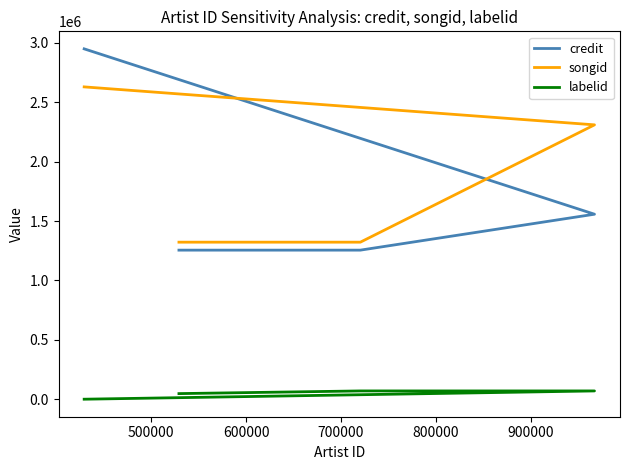

Is this an area chart (filled region under the line)?

No